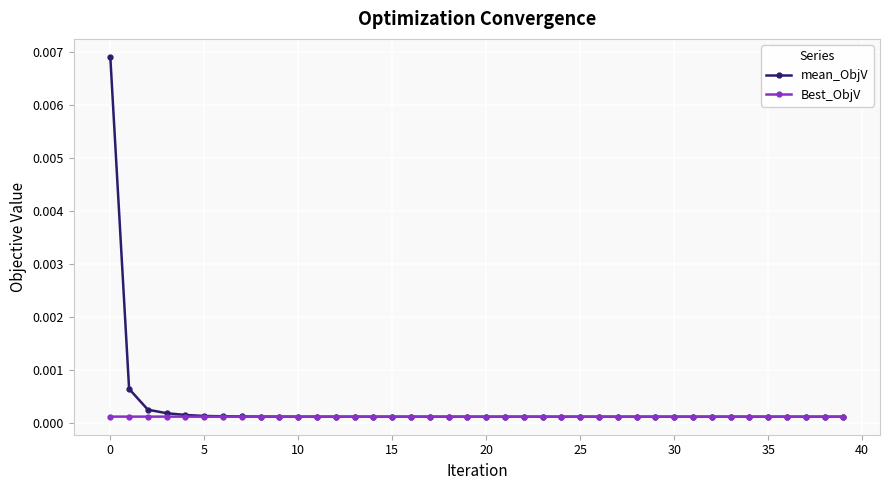

At how many categories does at least one series exceed 0?

40